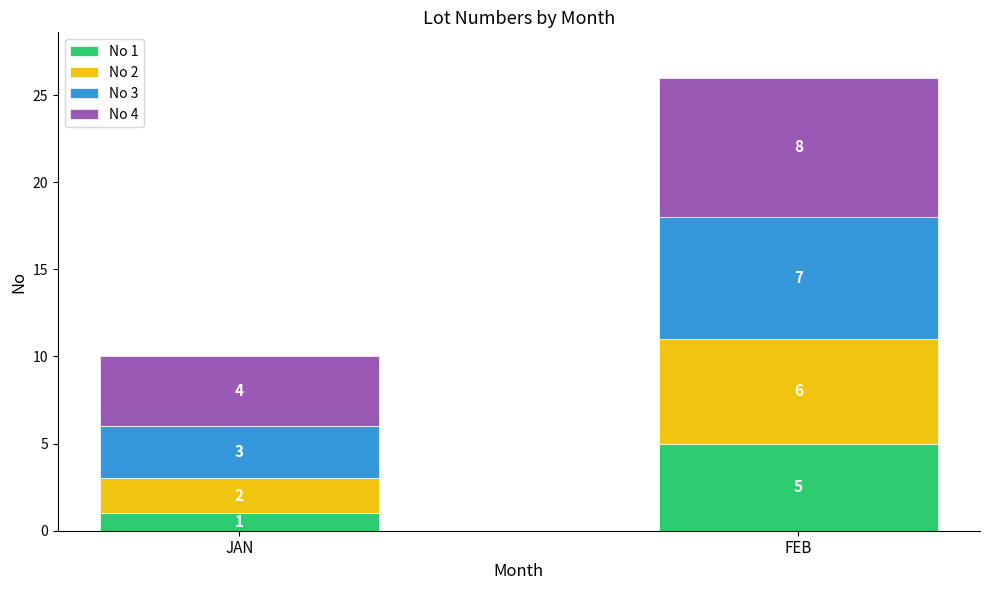

At which label does No 1 reach its minimum?

JAN